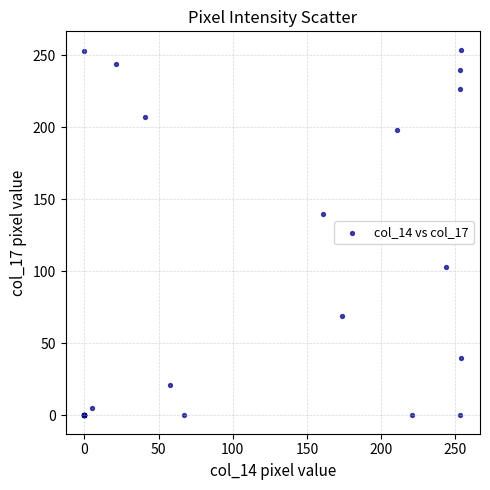

What Y value in the scatter plot is closest to 127?

140